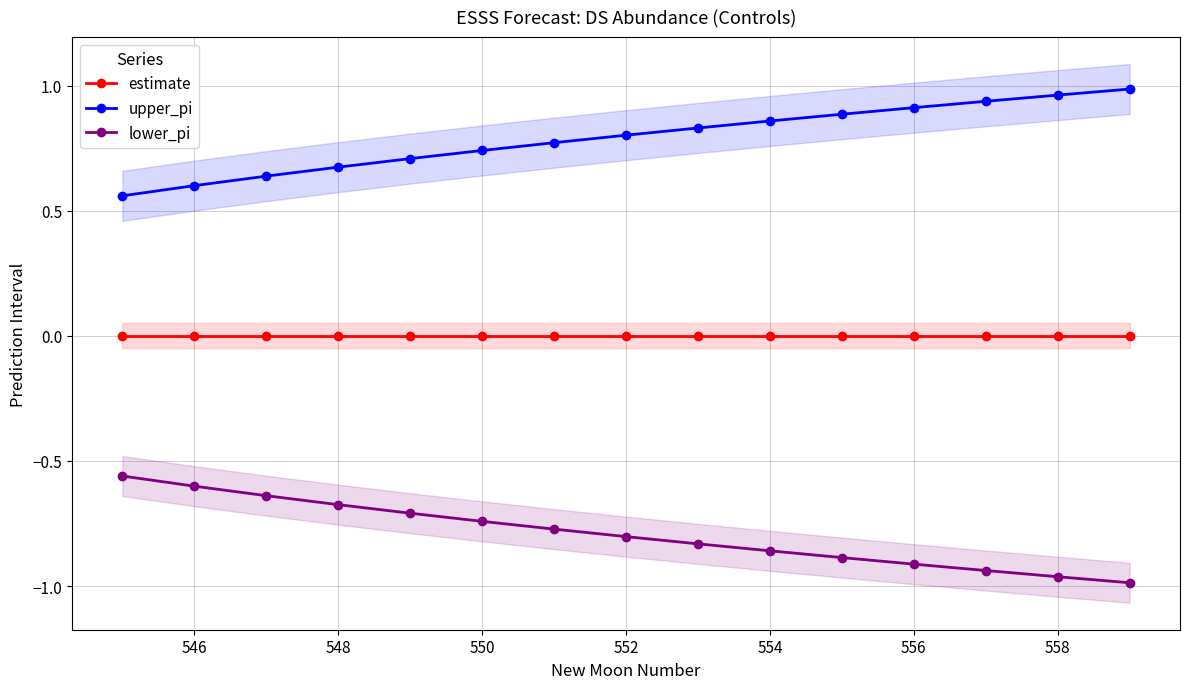

True or false: upper_pi and estimate cross at least once.

False